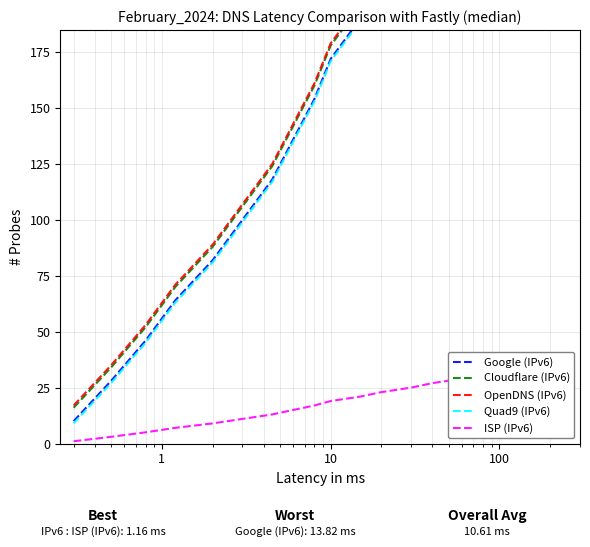

True or false: Cloudflare (IPv6) and Google (IPv6) intersect in this chart.

False